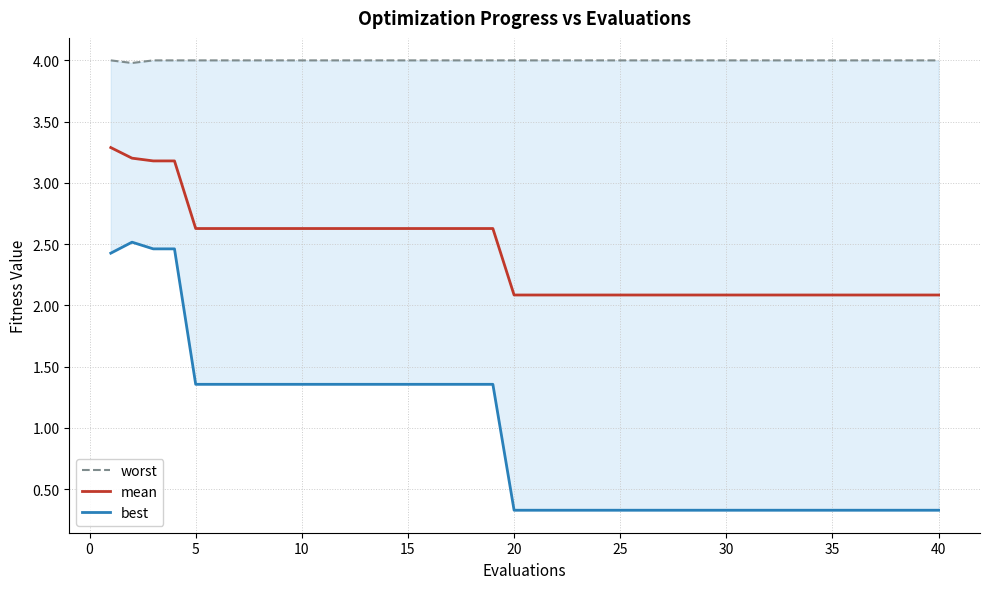

The value of mean at 15 is 3.5. True or false?

False